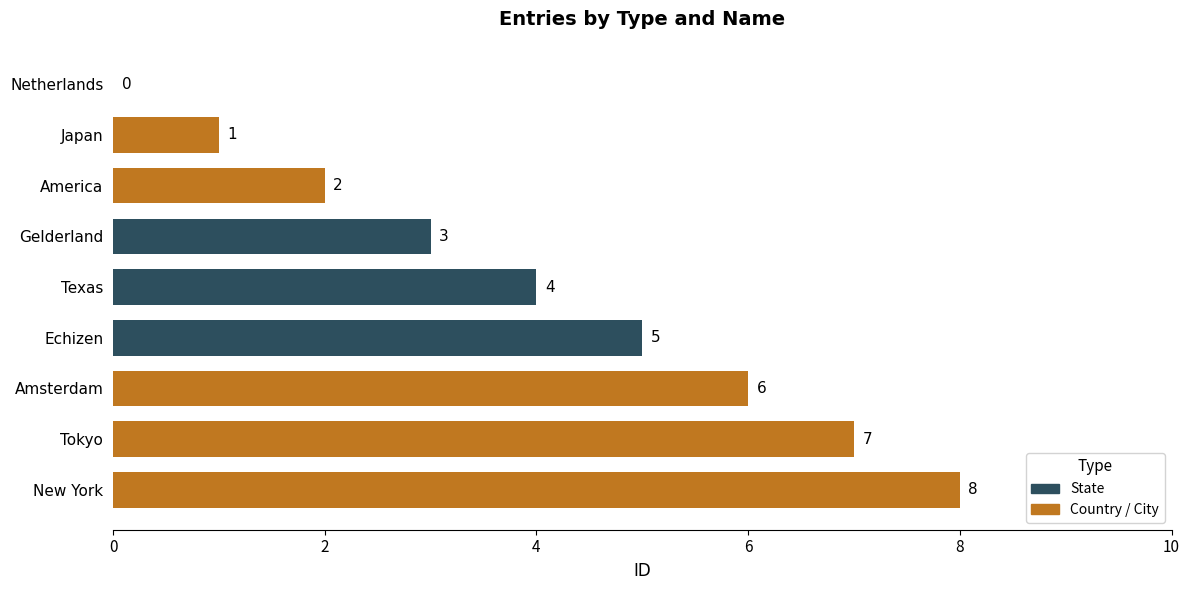

Where is the data nearest to the value 4?

Texas